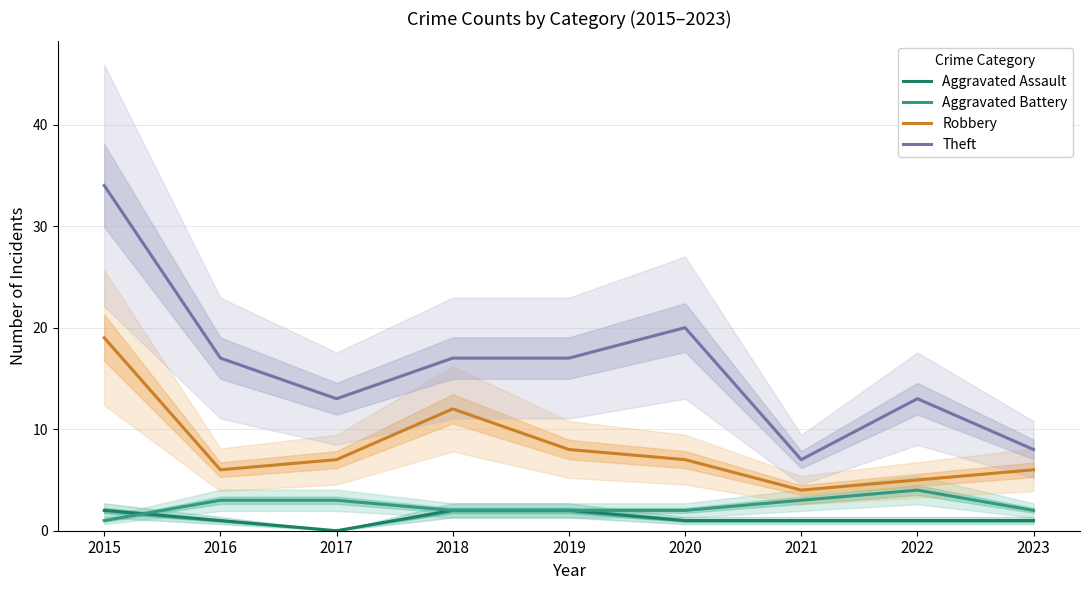

How many values in the Theft series are below 17?

4